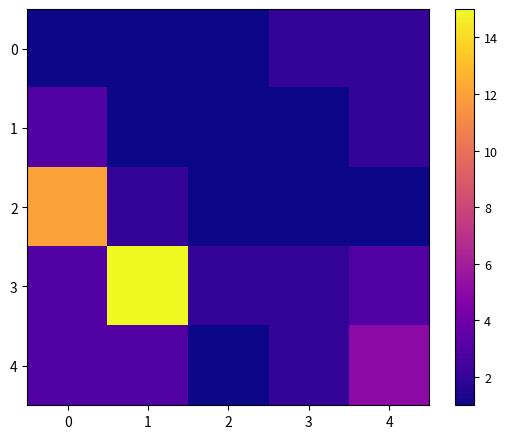

At which category does the chart reach its peak across all series?

1